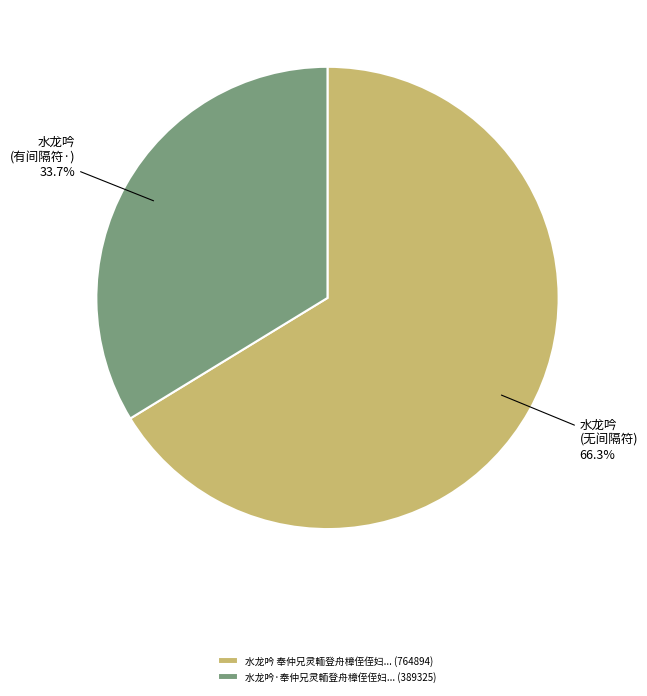

What is the ratio of the value at 水龙吟·奉仲兄灵輀登舟樟侄侄妇... (389325) to the value at 水龙吟 奉仲兄灵輀登舟樟侄侄妇... (764894)?

0.5